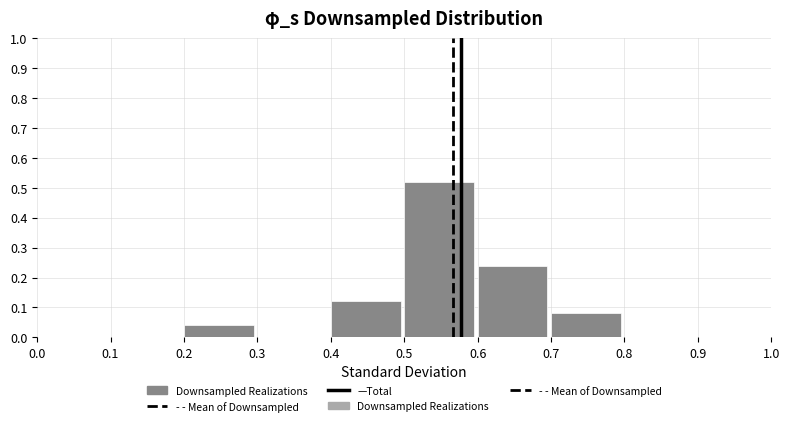

What is the height of the bar covering 0.6 to 0.7 on the x-axis? The values are not printed on the chart, so give them approximately, as read against the axis.

0.24